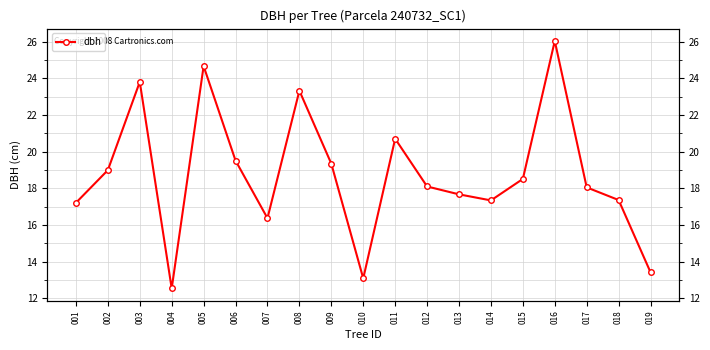

List the labels in order of value, smallest first.

004, 010, 019, 007, 001, 014, 018, 013, 017, 012, 015, 002, 009, 006, 011, 008, 003, 005, 016